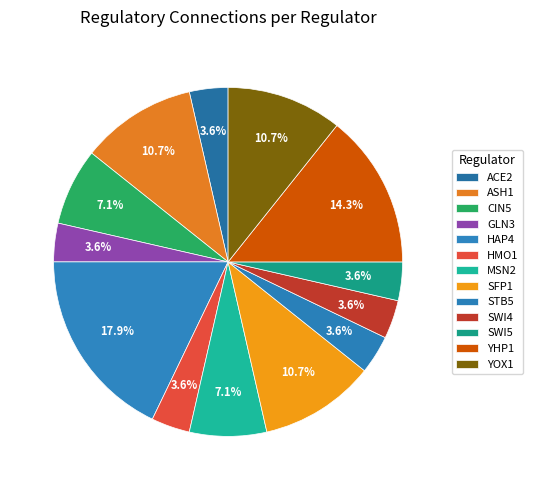

True or false: HMO1 accounts for 9% of the total.

False